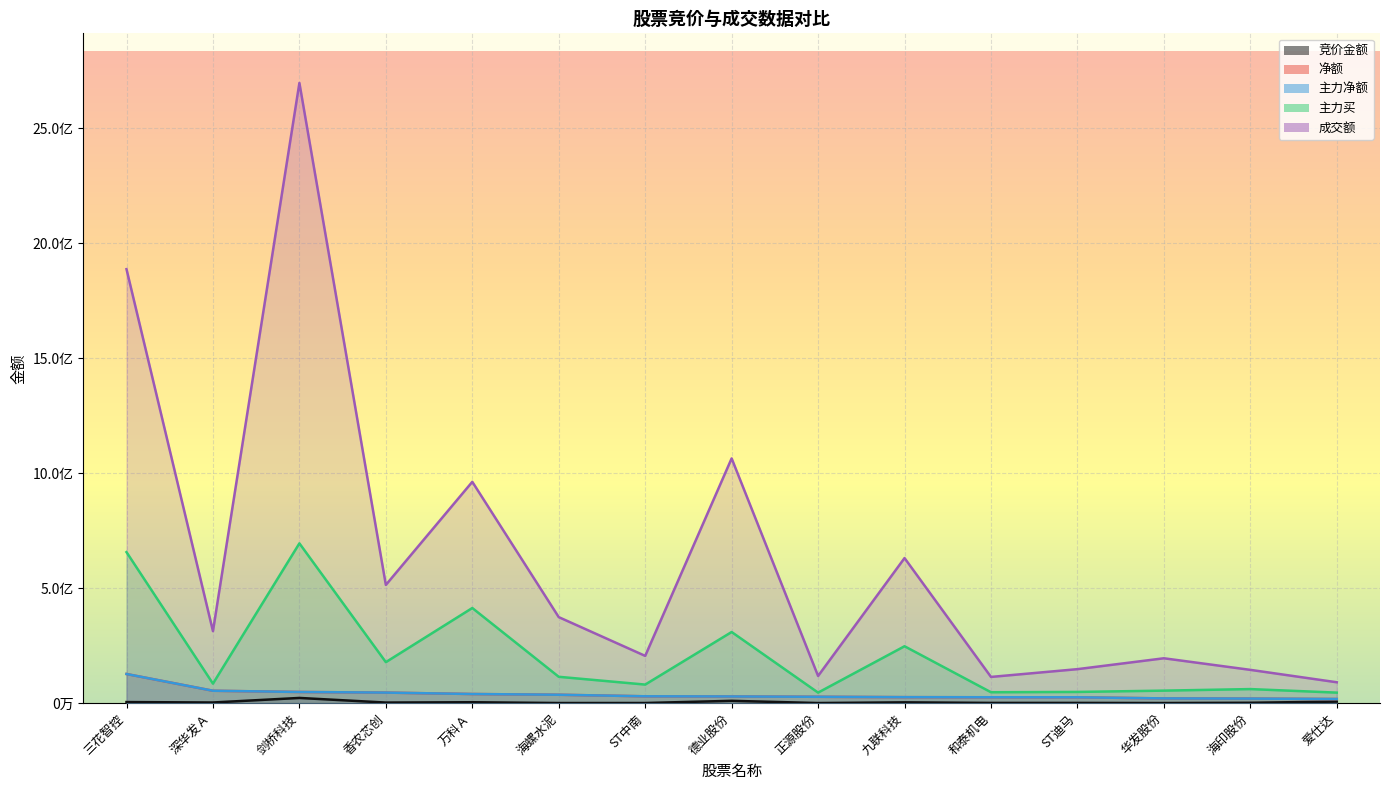

What is the total value across all series at 海螺水泥?

562912263